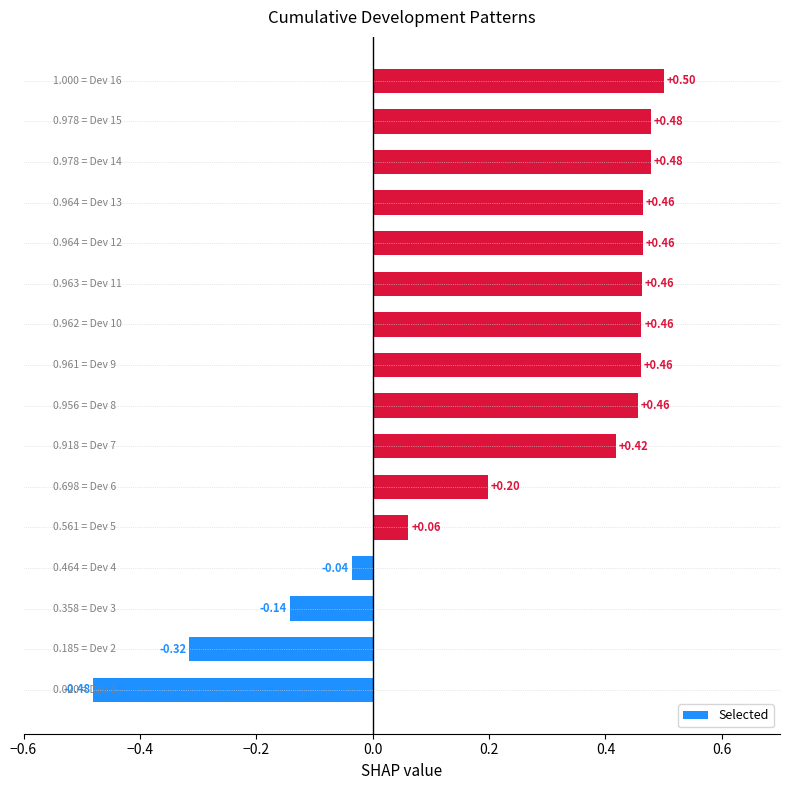

What is the sum of all values?

3.9